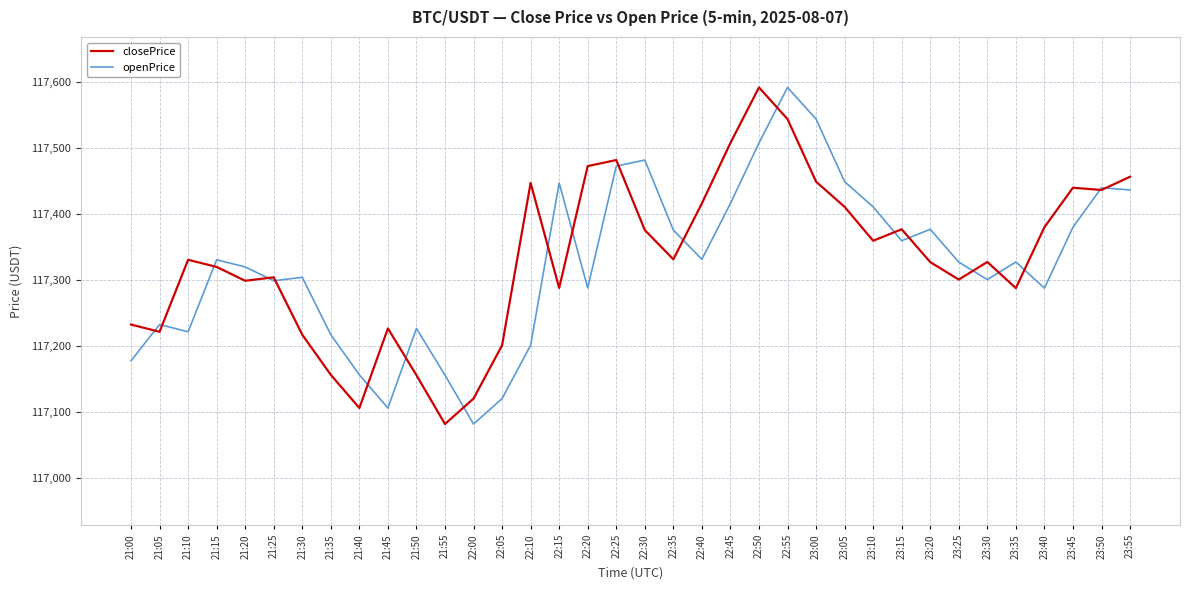

What is the difference between the openPrice values at 23:40 and 23:50?

152.3